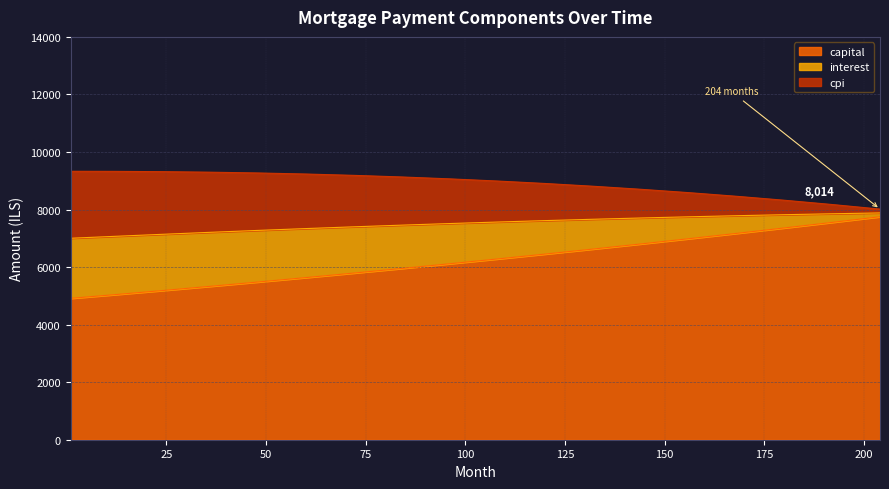

What is the highest value of the capital series?

7750.1